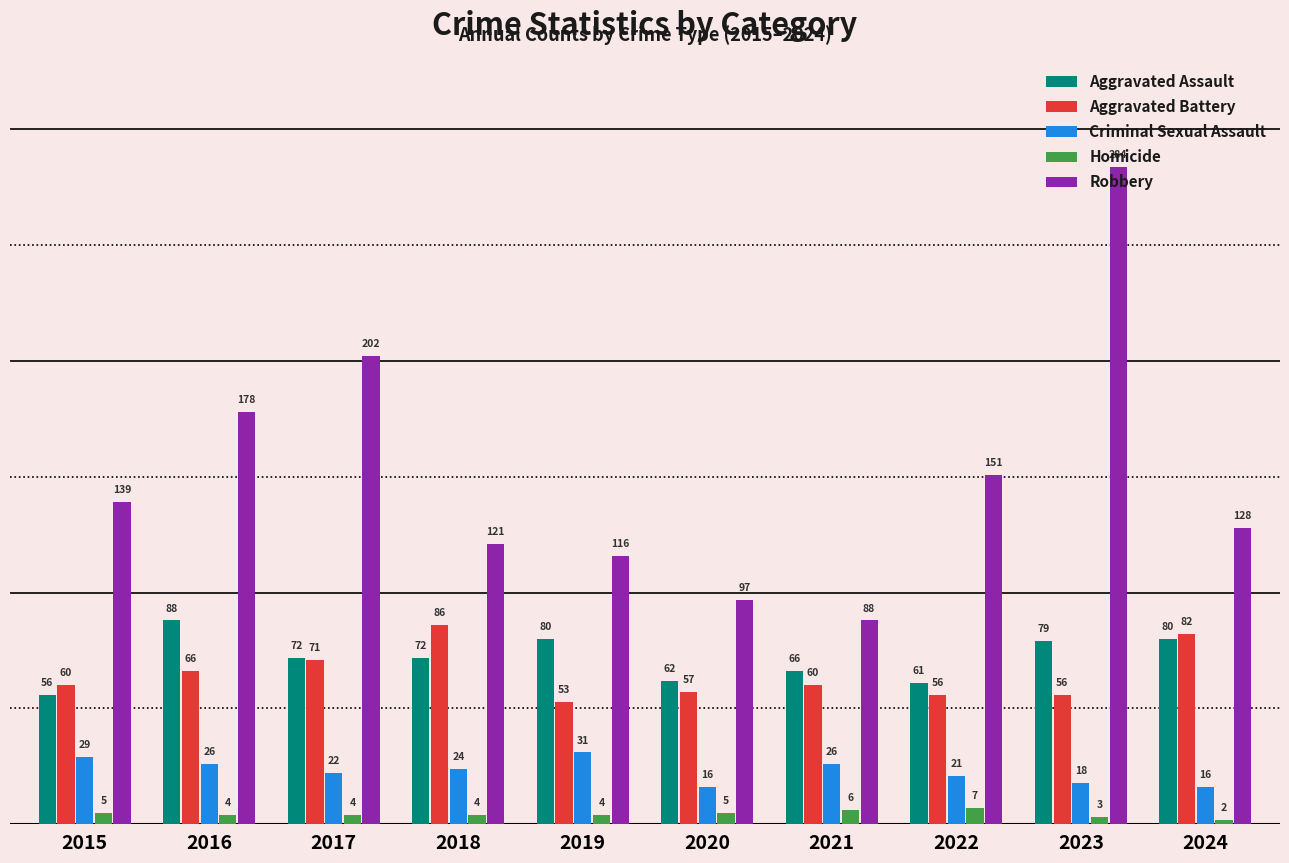

What is the value of the Aggravated Battery bar at the 5th from the left?

53